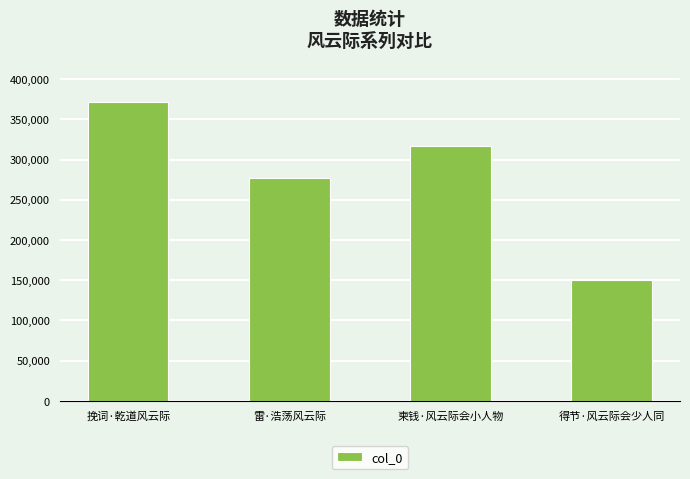

How many values are below 316485?

2